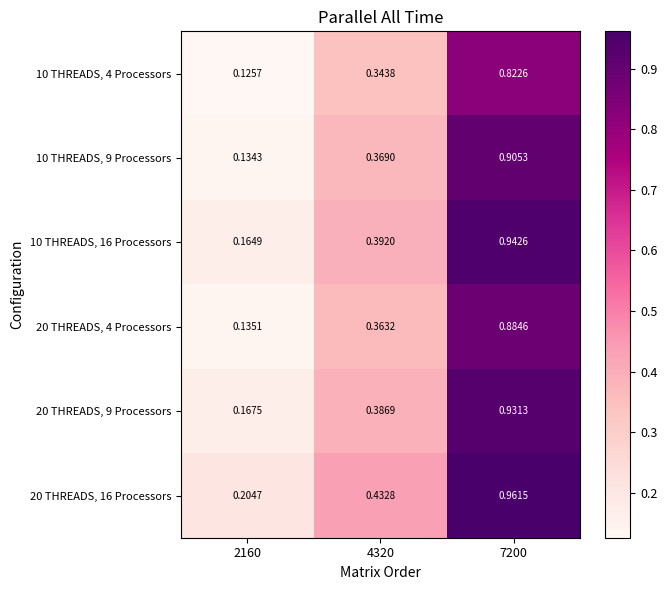

Is the value of 10 THREADS, 16 Processors at 2160 greater than the value of 20 THREADS, 9 Processors at 4320?

No